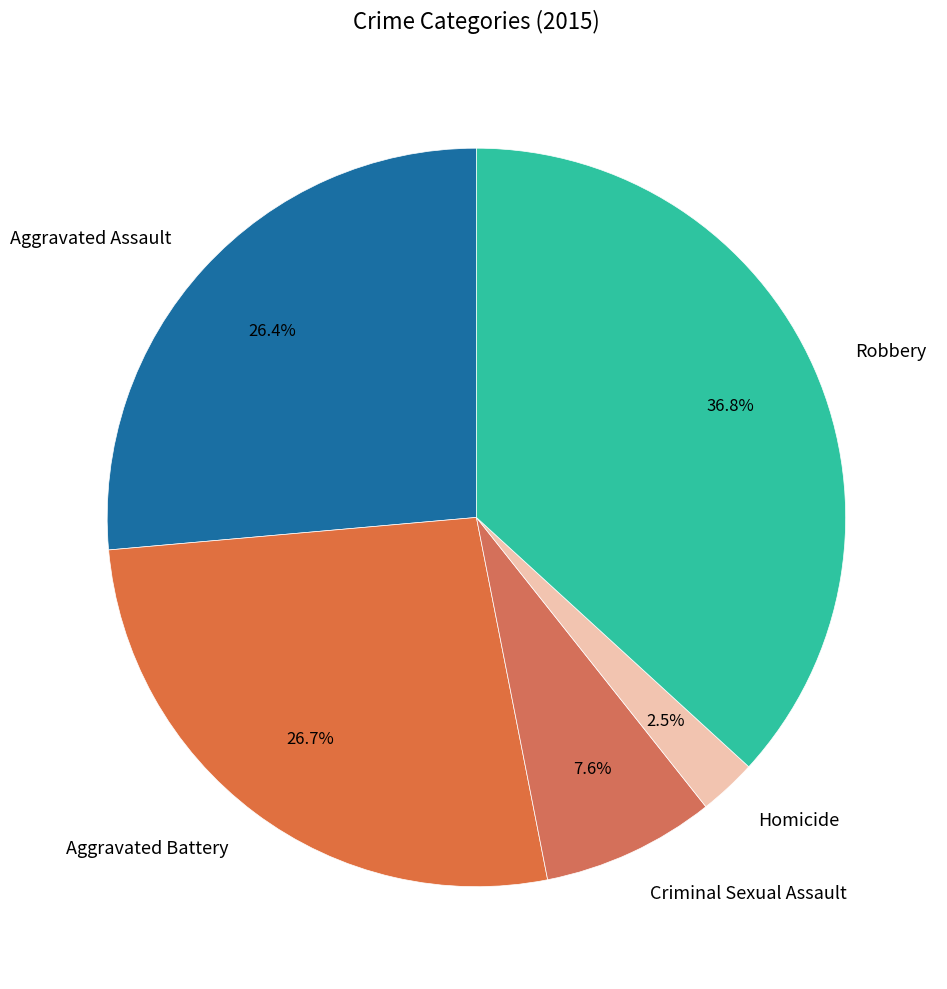

To the nearest percent, what is the difference between the largest and smallest slice percentages?

34%